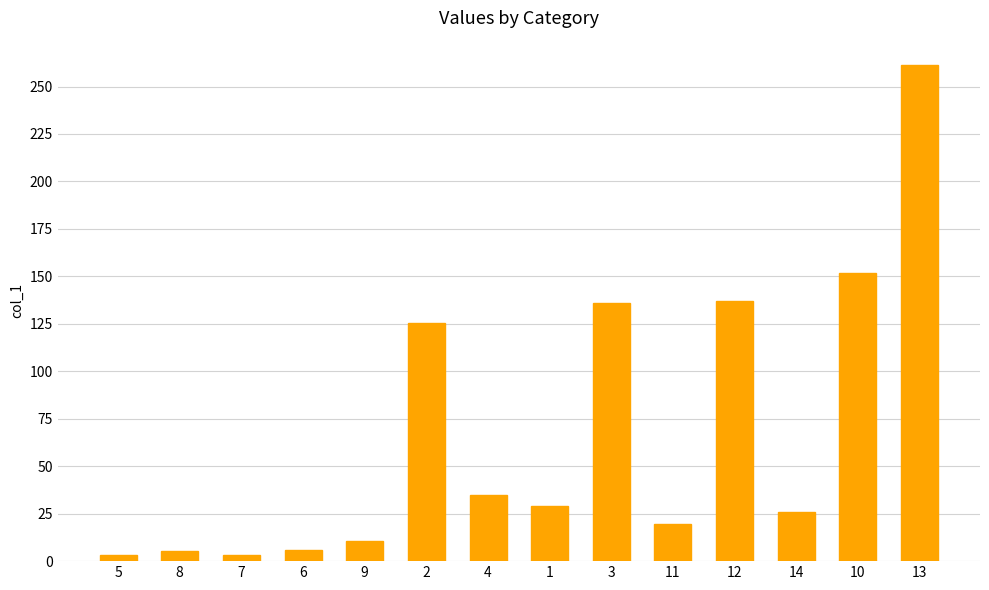

True or false: the data shows 208.7 at 10.

False